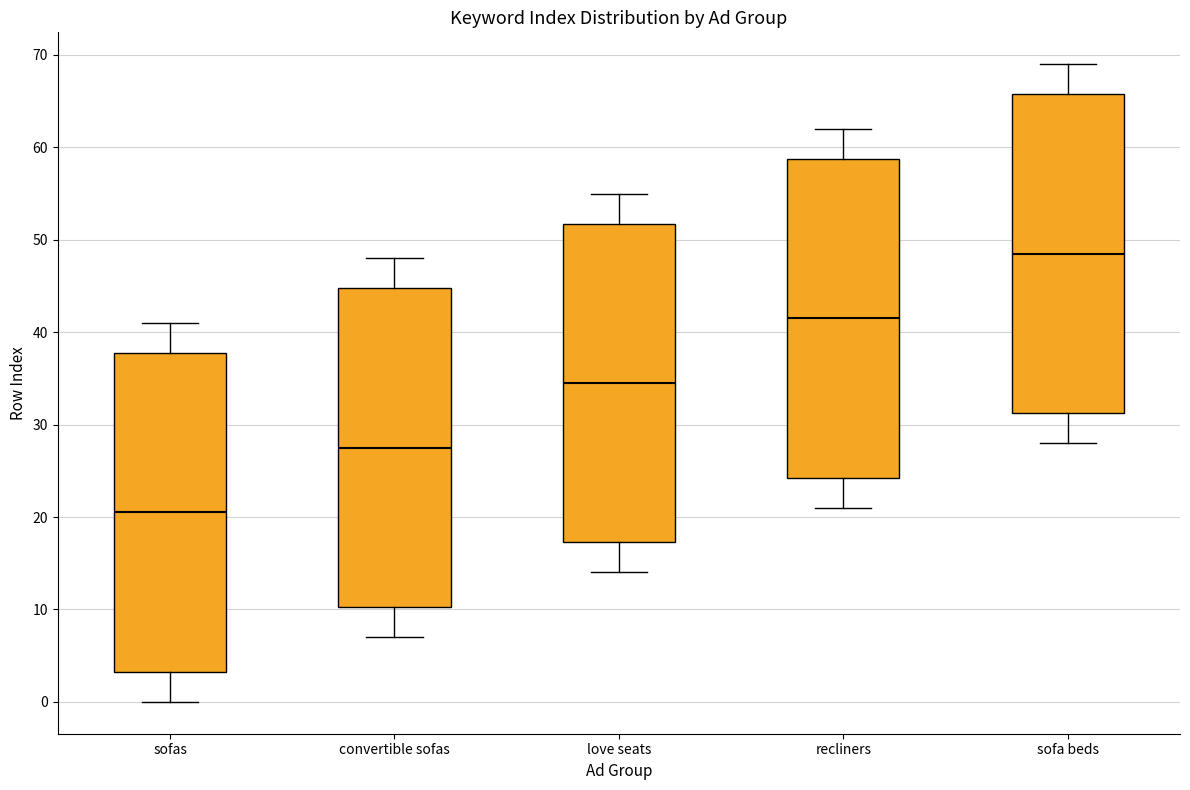

Where does the median line of the box for convertible sofas sit on the y-axis? The values are not printed on the chart, so give them approximately, as read against the axis.

28